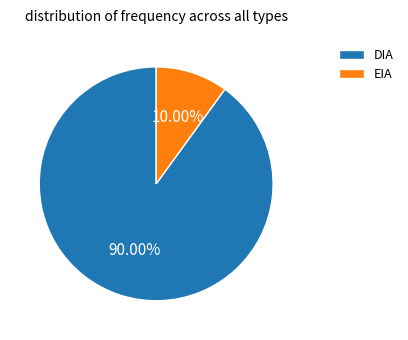

To the nearest percent, what percentage of the pie is EIA?

10%